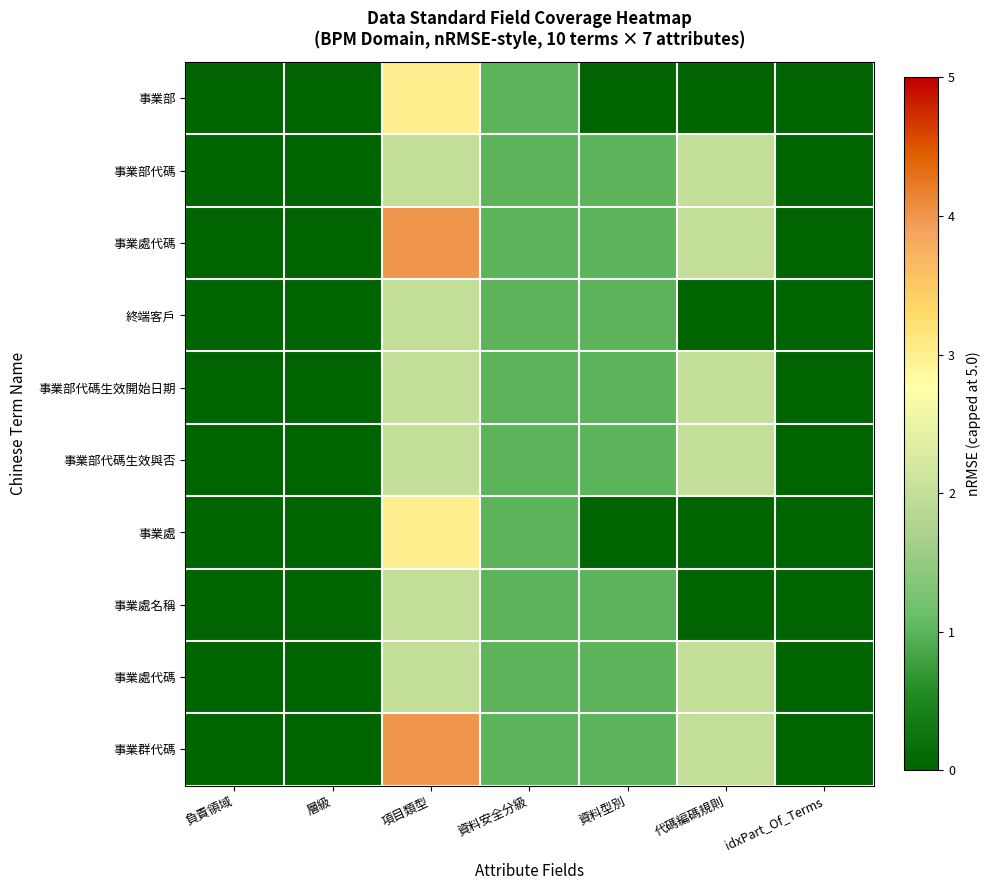

How many categories are shown in the chart?

7